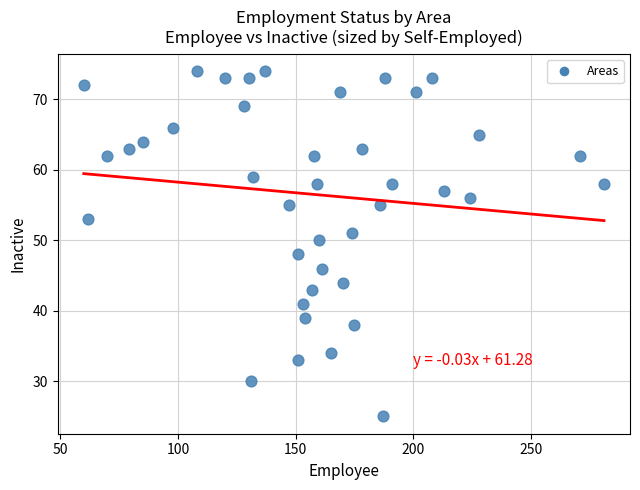

What is the range of Y values (max minus min)?

49